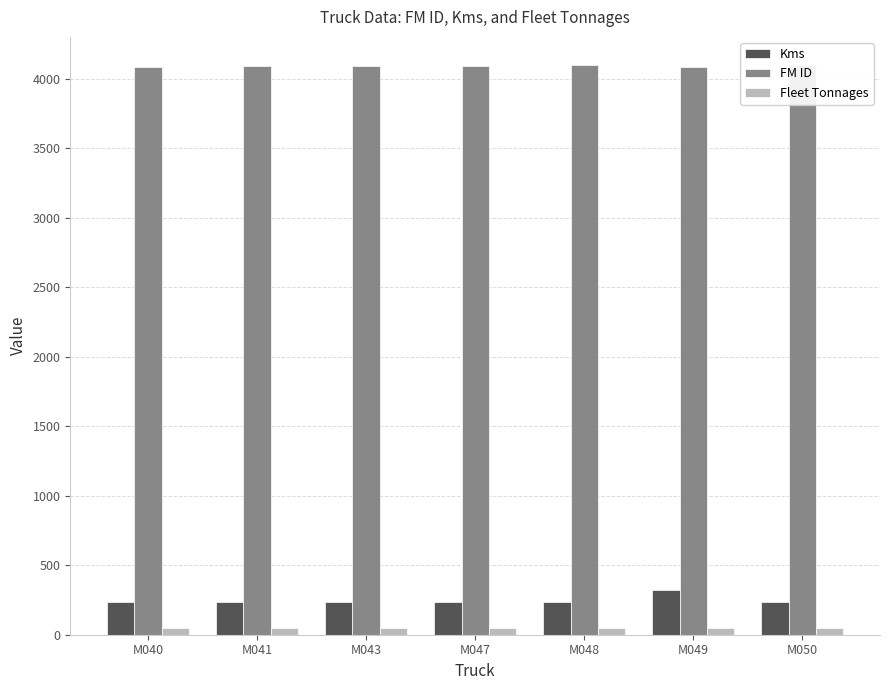

Is the value of Fleet Tonnages at M047 greater than the value of Kms at M043?

No